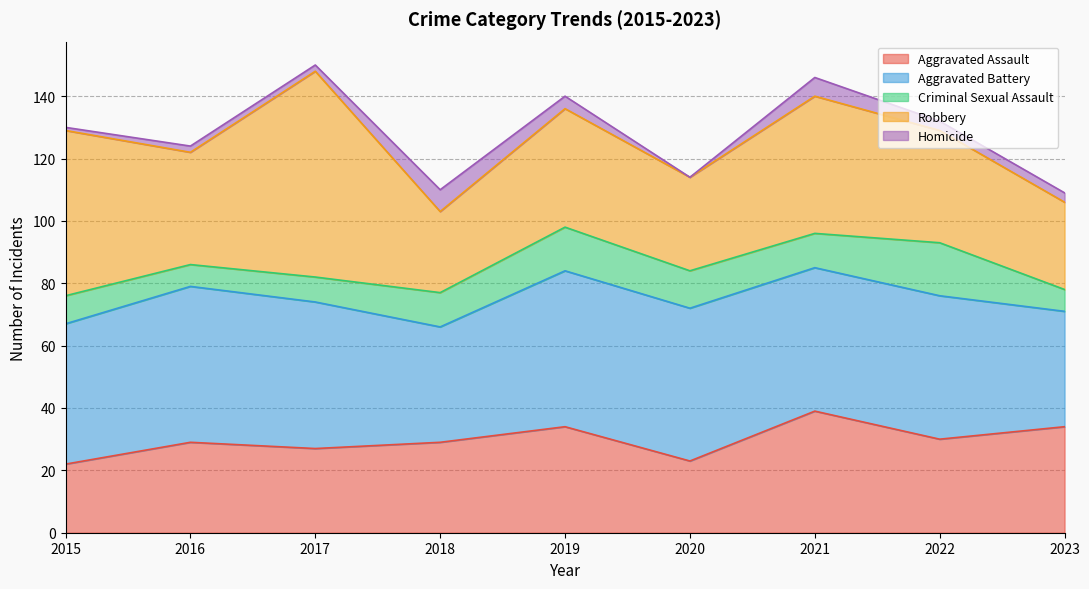

At which category is the sum across all series the highest?

2017